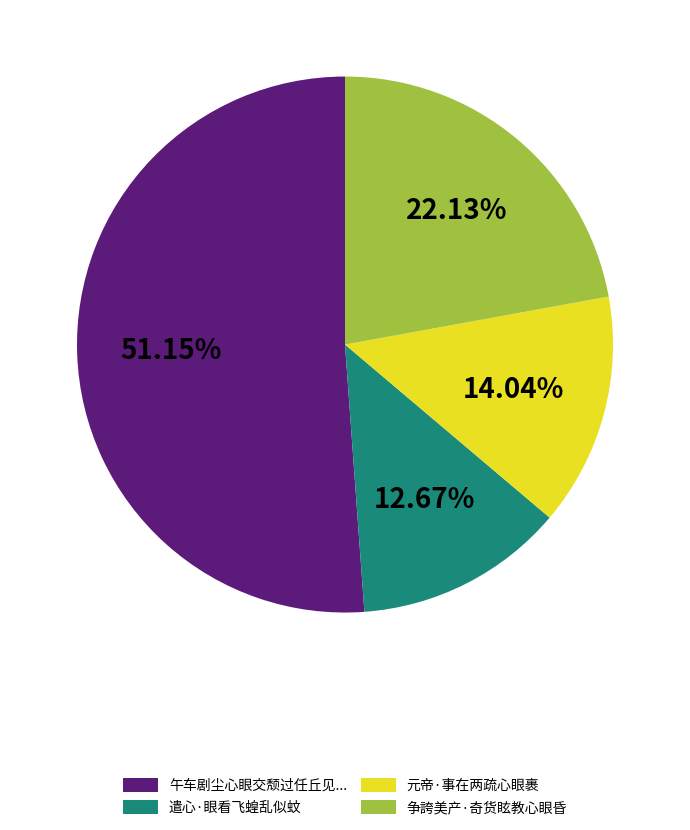

How many segments does this pie chart have?

4